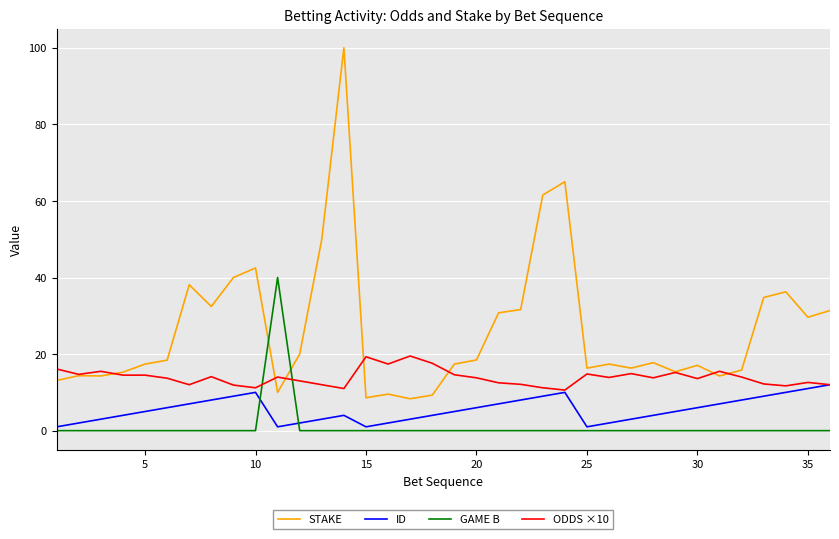

Rank the series by their average value, from highest to lowest.

STAKE, ODDS ×10, ID, GAME B